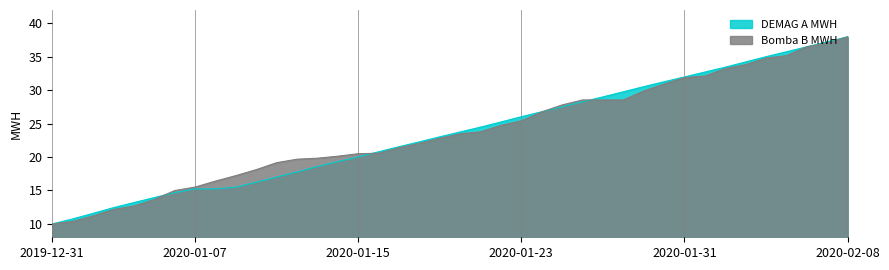

Reading right to left, extract all data points from this chart.

DEMAG A MWH: 38.0	37.2	36.5	35.8	35.0	34.2	33.4	32.7	32.0	31.3	30.5	29.8	29.0	28.3	27.5	26.8	26.0	25.2	24.5	23.8	23.0	22.3	21.5	20.8	20.0	19.3	18.6	17.8	17.0	16.2	15.5	15.2	15.2	14.7	13.9	13.2	12.4	11.6	10.7	10.0
Bomba B MWH: 38.0	37.0	36.5	35.2	34.8	33.8	33.2	32.1	31.9	30.9	29.9	28.5	28.5	28.5	27.8	26.8	25.4	24.7	23.8	23.5	22.8	22.1	21.4	20.6	20.5	20.1	19.8	19.7	19.2	18.1	17.2	16.4	15.5	15.0	13.6	12.7	12.2	11.2	10.4	10.0